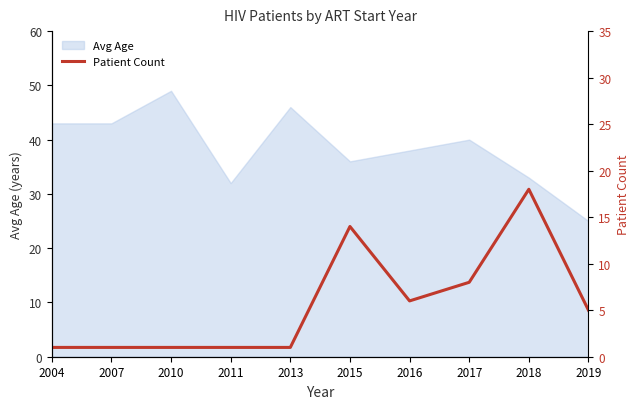

At which label does Avg Age reach its peak?

2010